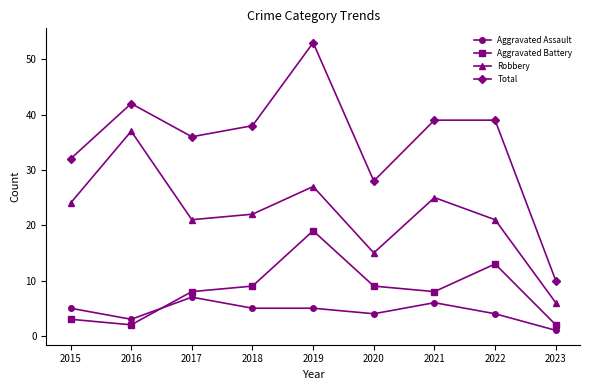

True or false: Total has a value of 6 at 2020.

False